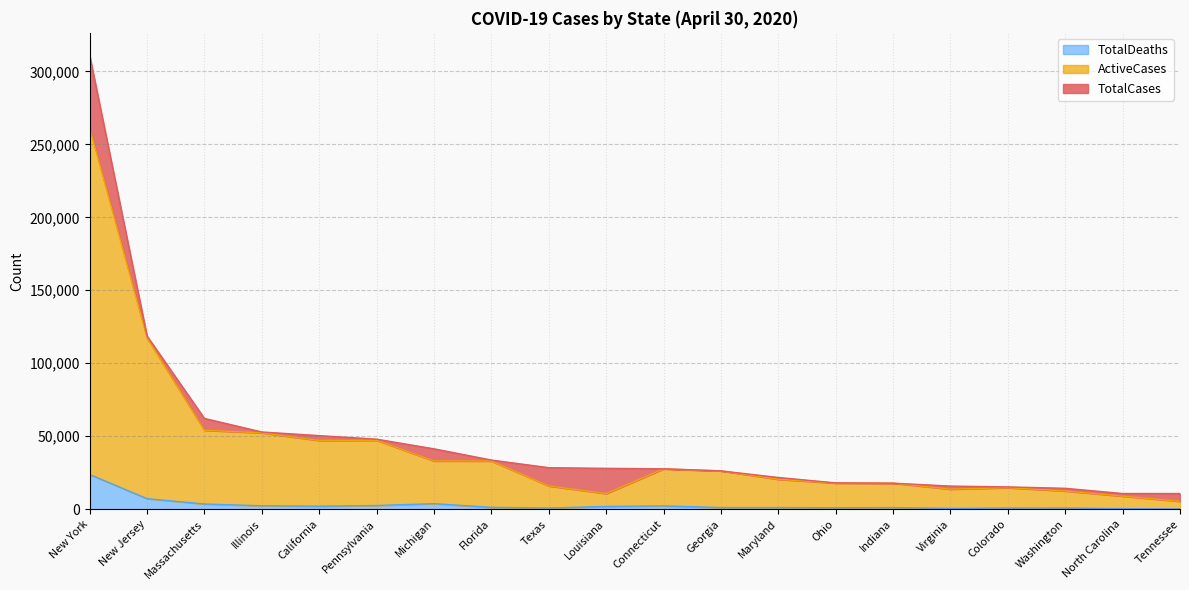

Which series has the largest total across all categories?

TotalCases